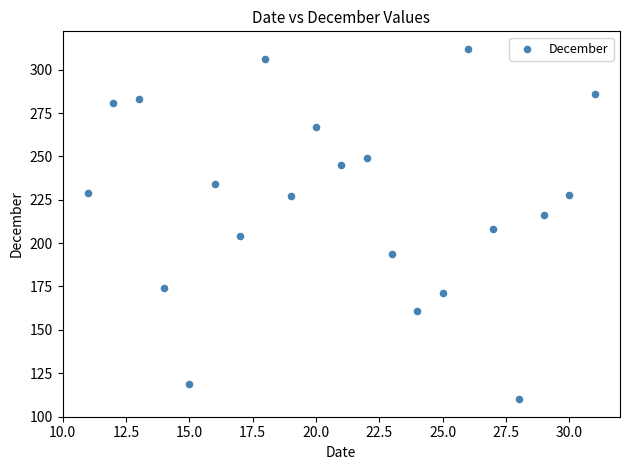

What is the range of Y values (max minus min)?

202